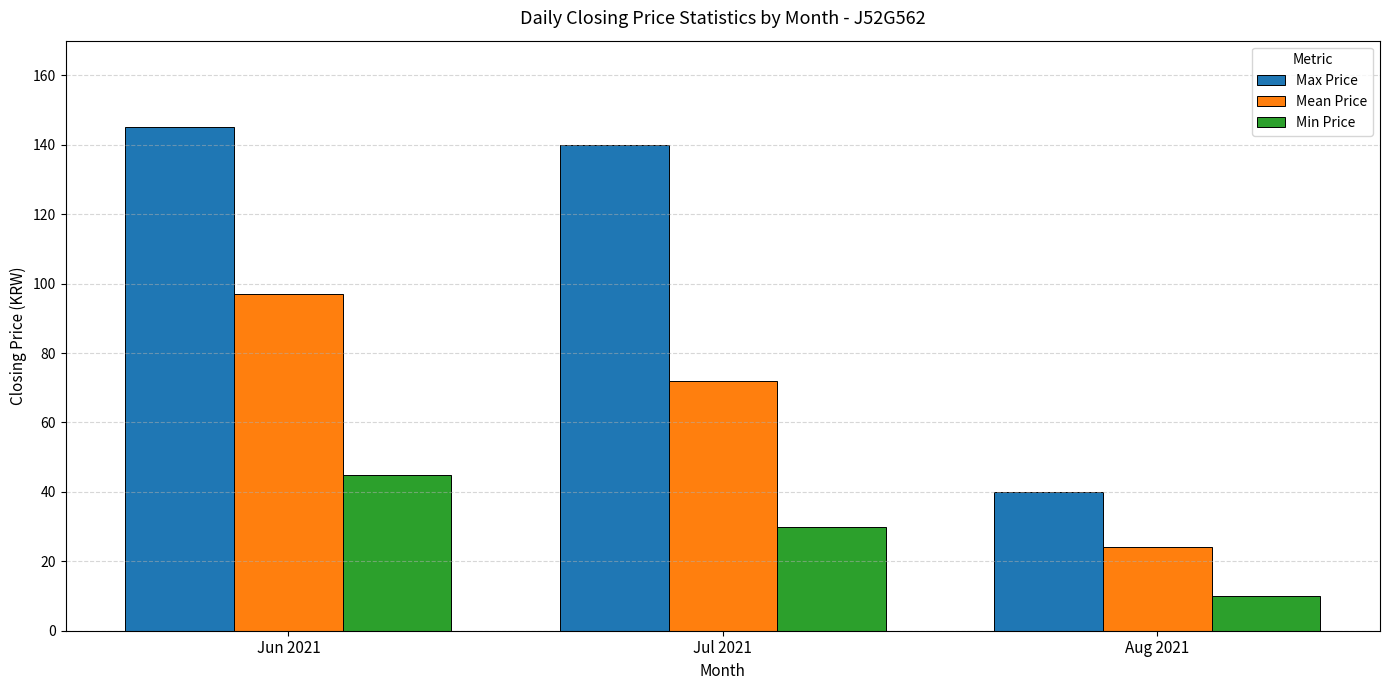

What is the label of the 3rd bar from the left?

Aug 2021